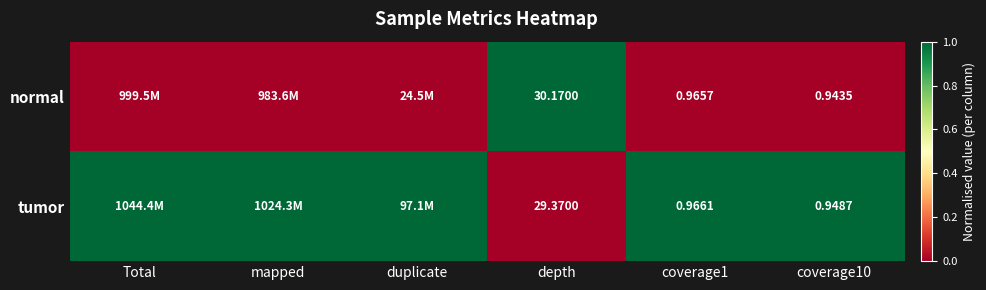

Is it true that normal equals 0 at Total?

True